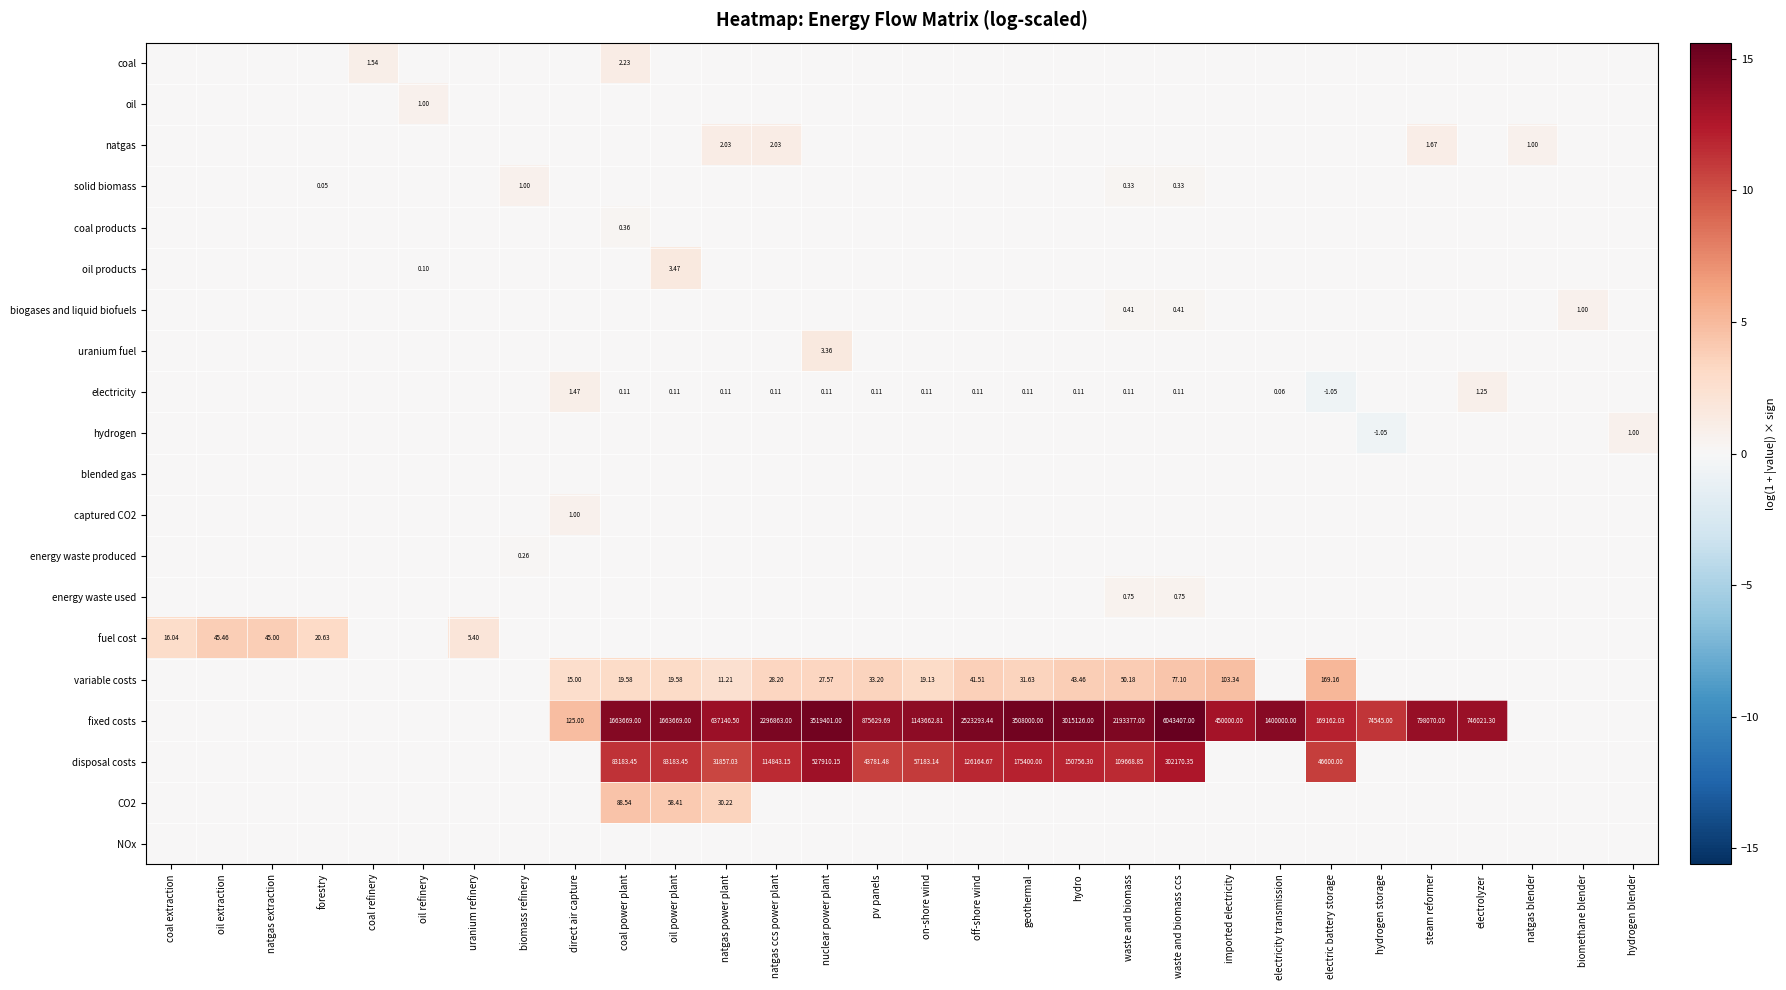

Is it true that fuel cost equals -2.1 at hydro?

False